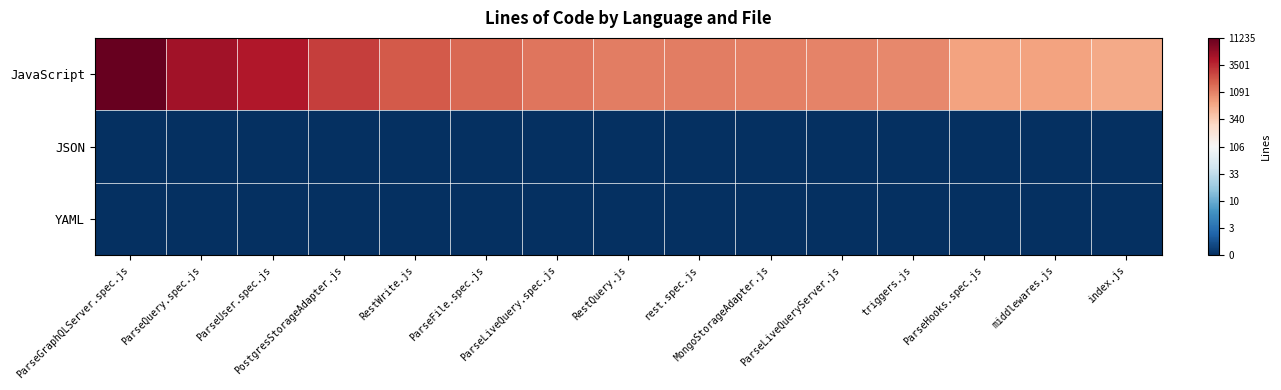

Reading right to left, extract all data points from this chart.

JavaScript: index.js=2.8	middlewares.js=2.8	ParseHooks.spec.js=2.8	triggers.js=3.0	ParseLiveQueryServer.js=3.0	MongoStorageAdapter.js=3.0	rest.spec.js=3.1	RestQuery.js=3.1	ParseLiveQuery.spec.js=3.1	ParseFile.spec.js=3.2	RestWrite.js=3.3	PostgresStorageAdapter.js=3.4	ParseUser.spec.js=3.6	ParseQuery.spec.js=3.7	ParseGraphQLServer.spec.js=4.1
JSON: index.js=0.0	middlewares.js=0.0	ParseHooks.spec.js=0.0	triggers.js=0.0	ParseLiveQueryServer.js=0.0	MongoStorageAdapter.js=0.0	rest.spec.js=0.0	RestQuery.js=0.0	ParseLiveQuery.spec.js=0.0	ParseFile.spec.js=0.0	RestWrite.js=0.0	PostgresStorageAdapter.js=0.0	ParseUser.spec.js=0.0	ParseQuery.spec.js=0.0	ParseGraphQLServer.spec.js=0.0
YAML: index.js=0.0	middlewares.js=0.0	ParseHooks.spec.js=0.0	triggers.js=0.0	ParseLiveQueryServer.js=0.0	MongoStorageAdapter.js=0.0	rest.spec.js=0.0	RestQuery.js=0.0	ParseLiveQuery.spec.js=0.0	ParseFile.spec.js=0.0	RestWrite.js=0.0	PostgresStorageAdapter.js=0.0	ParseUser.spec.js=0.0	ParseQuery.spec.js=0.0	ParseGraphQLServer.spec.js=0.0